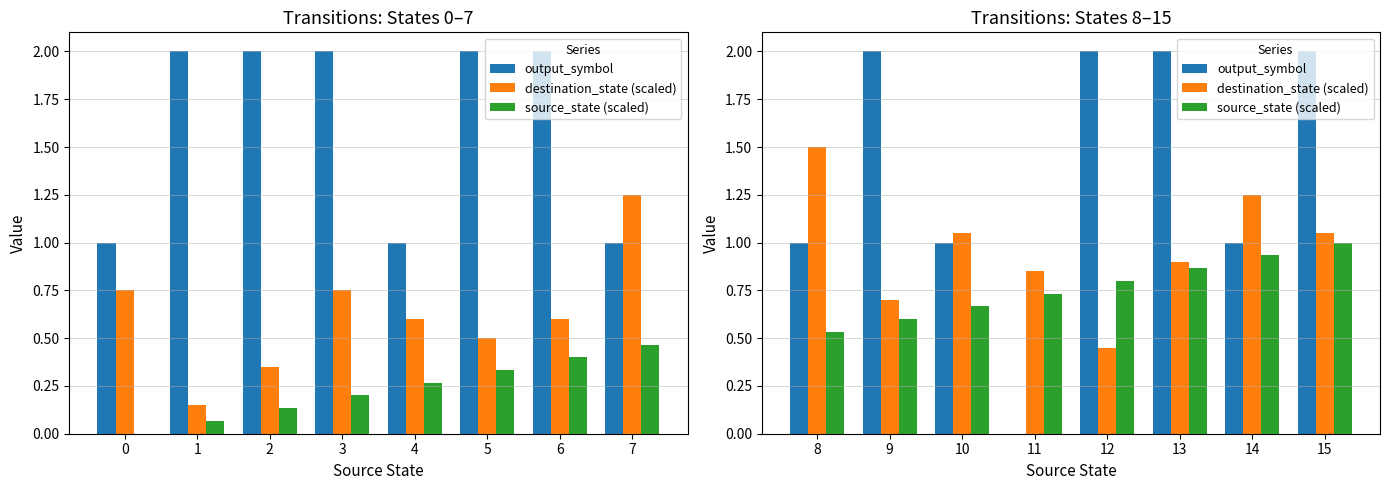

Is the value of output_symbol at 9 greater than the value of source_state (scaled) at 15?

Yes